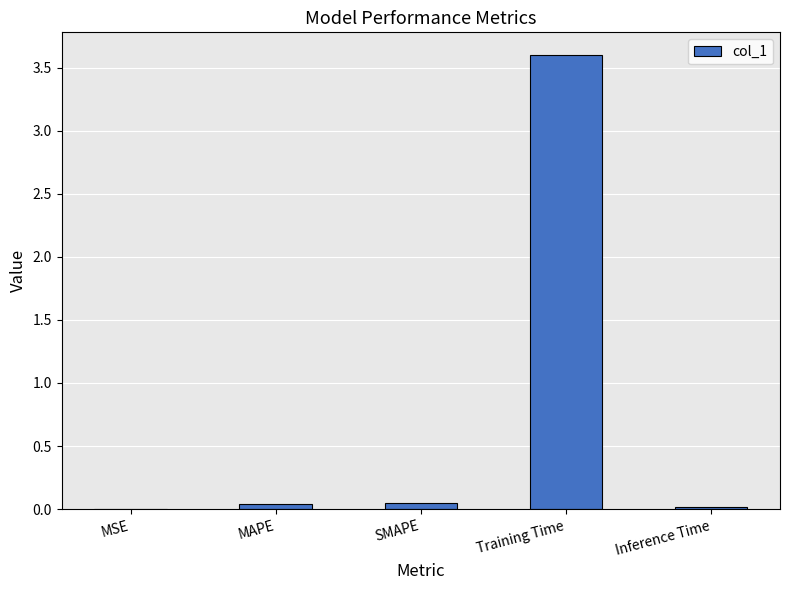

What is the greatest value displayed?

3.6